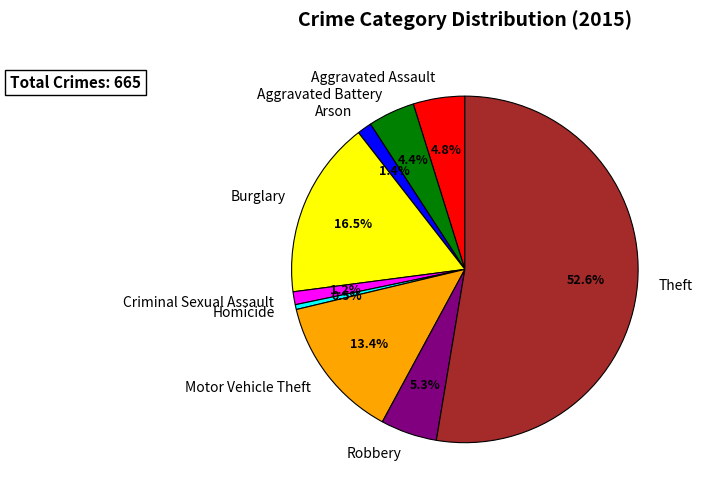

To the nearest percent, what is the average slice percentage?

11%